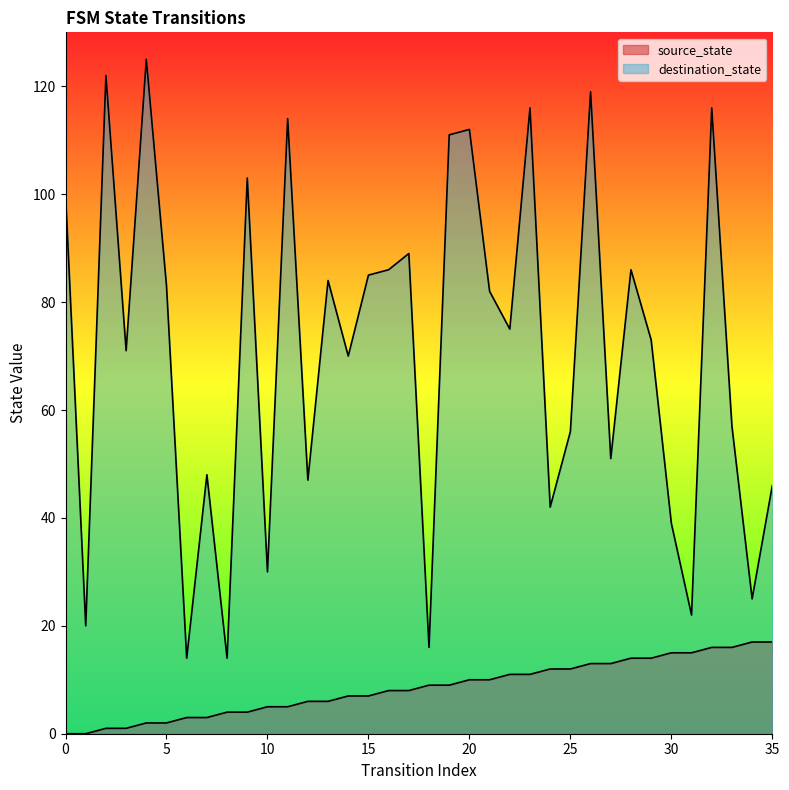

True or false: source_state and destination_state cross at least once.

False